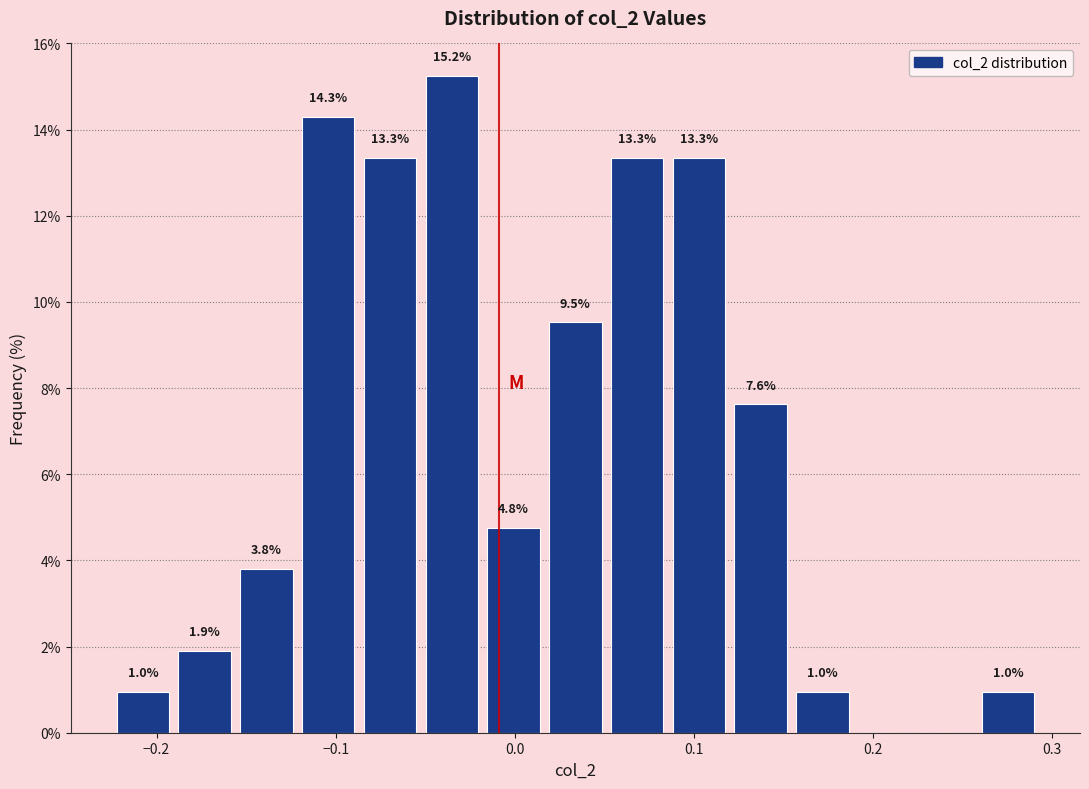

Around what value on the x-axis is the tallest bar? Give the approximate position of its centre, as read against the axis.

-0.04